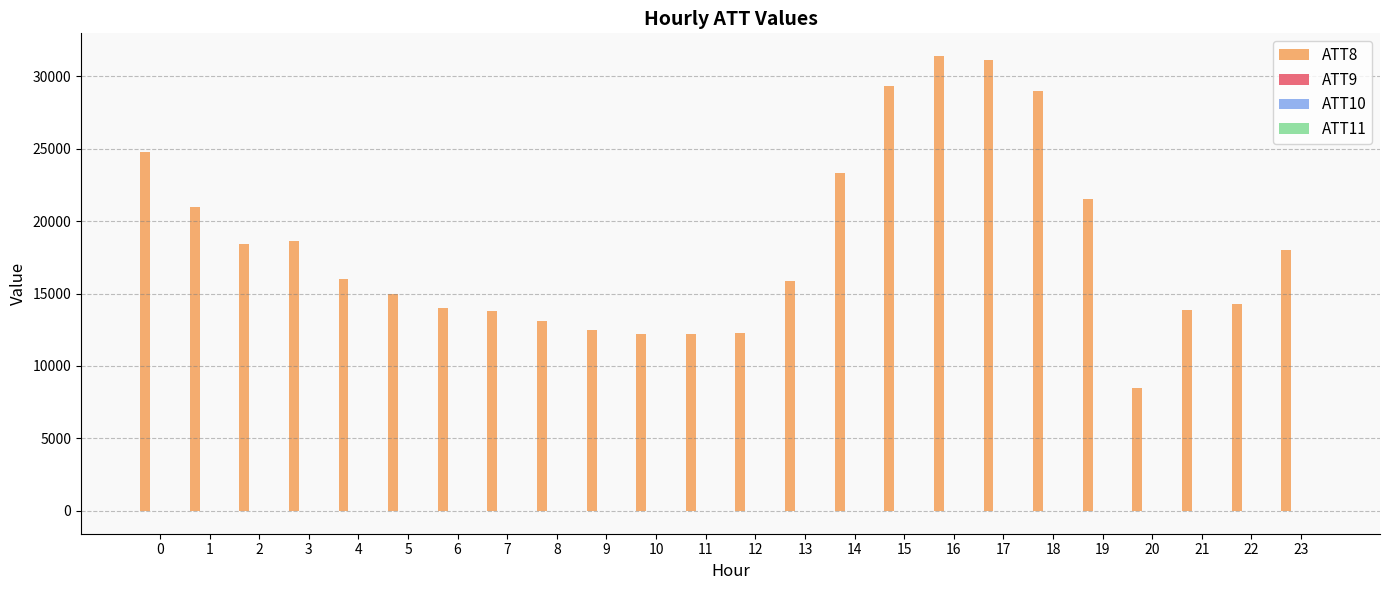

What is the maximum value shown in the chart?

31400.0